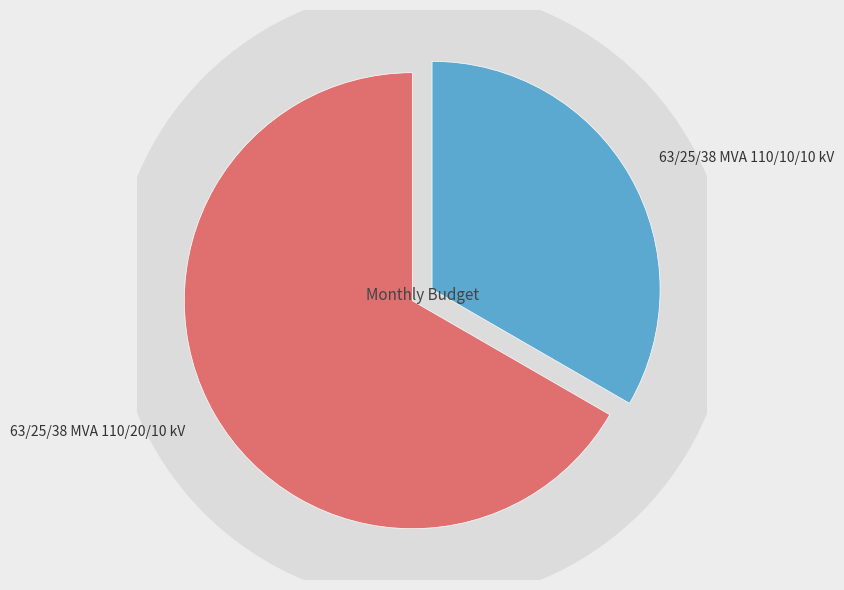

Which has a higher value, 63/25/38 MVA 110/20/10 kV or 63/25/38 MVA 110/10/10 kV?

63/25/38 MVA 110/20/10 kV